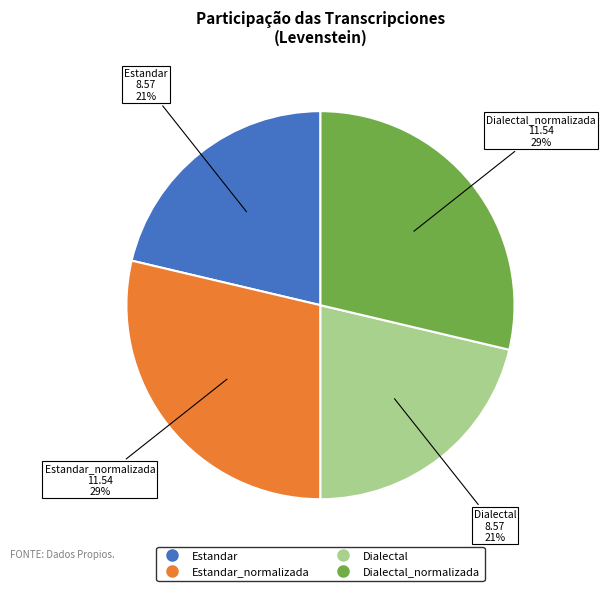

How many segments does this pie chart have?

4